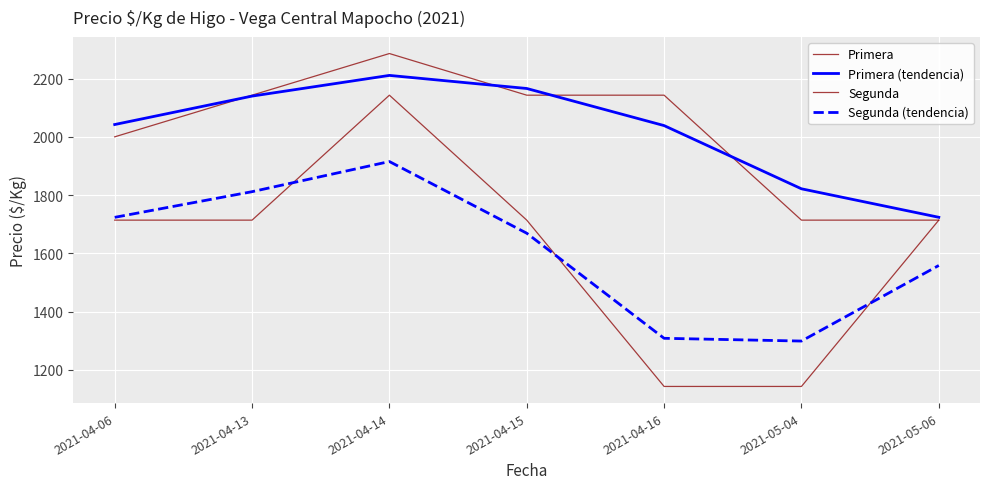

Count the number of data series in this chart.

4